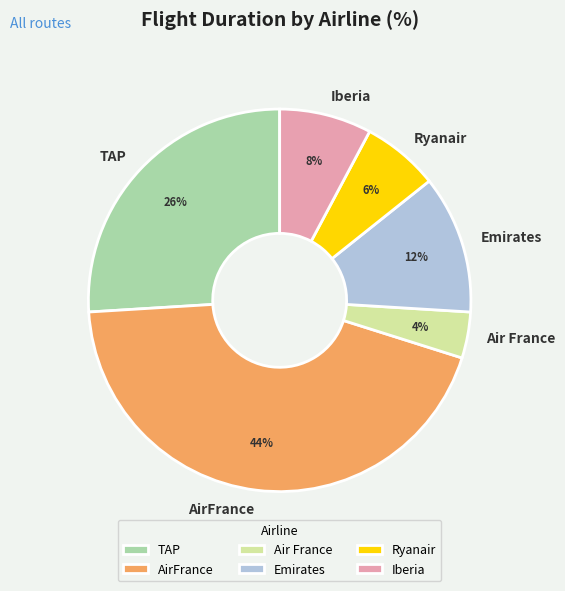

Is there a majority slice in this chart?

No